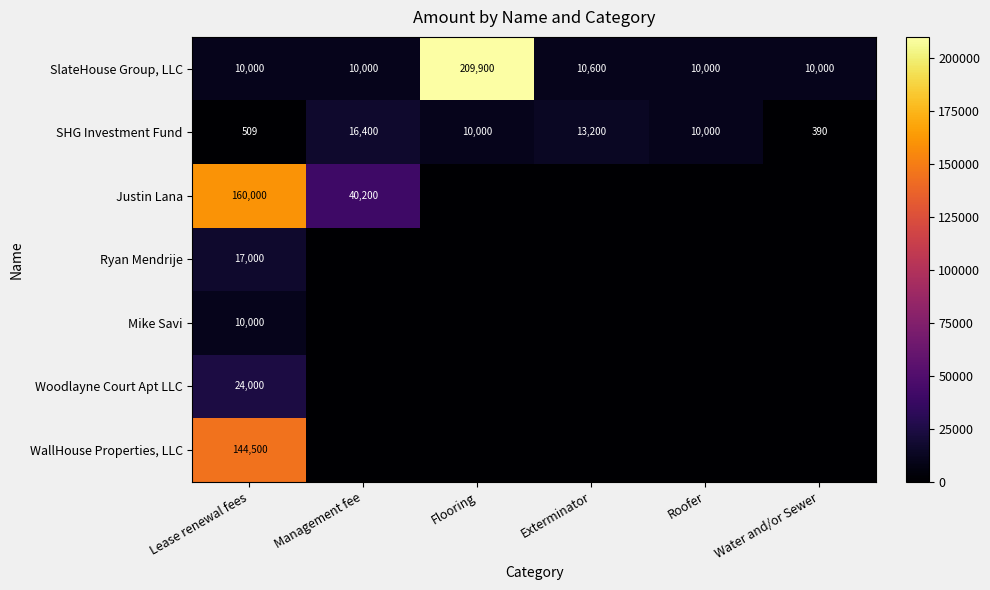

Is it true that SHG Investment Fund equals 13200 at Exterminator?

True